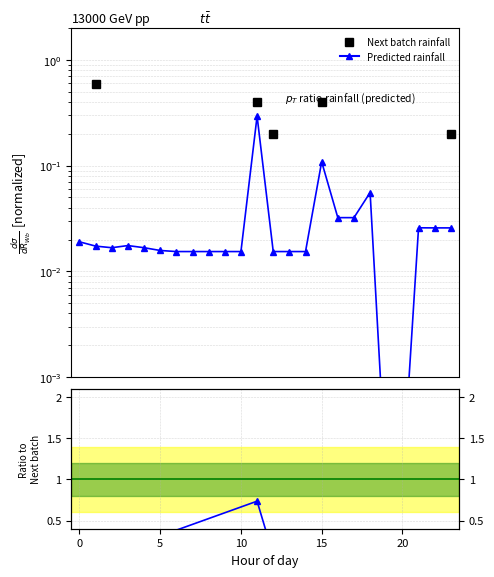

Reading left to right, list all the values displayed in this chart.

0=0.0	1=0.0	2=0.0	3=0.0	4=0.0	5=0.0	6=0.0	7=0.0	8=0.0	9=0.0	10=0.0	11=0.3	12=0.0	13=0.0	14=0.0	15=0.1	16=0.0	17=0.0	18=0.1	19=0.0	20=0.0	21=0.0	22=0.0	23=0.0